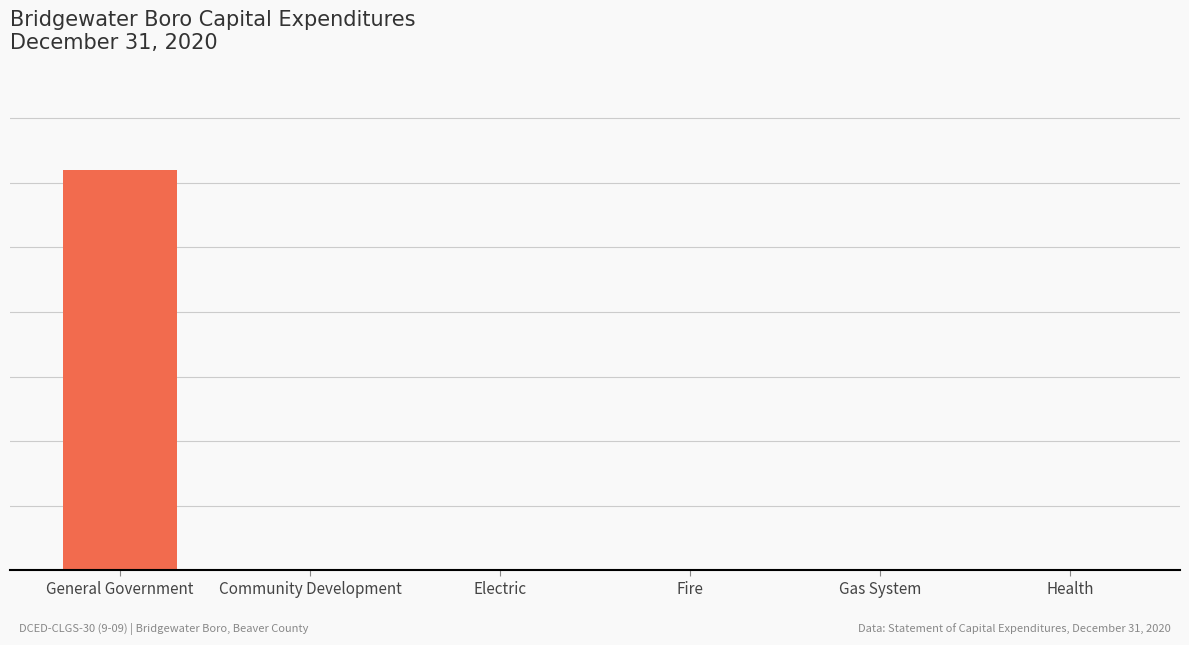

Which label corresponds to the smallest value in the chart?

Community Development